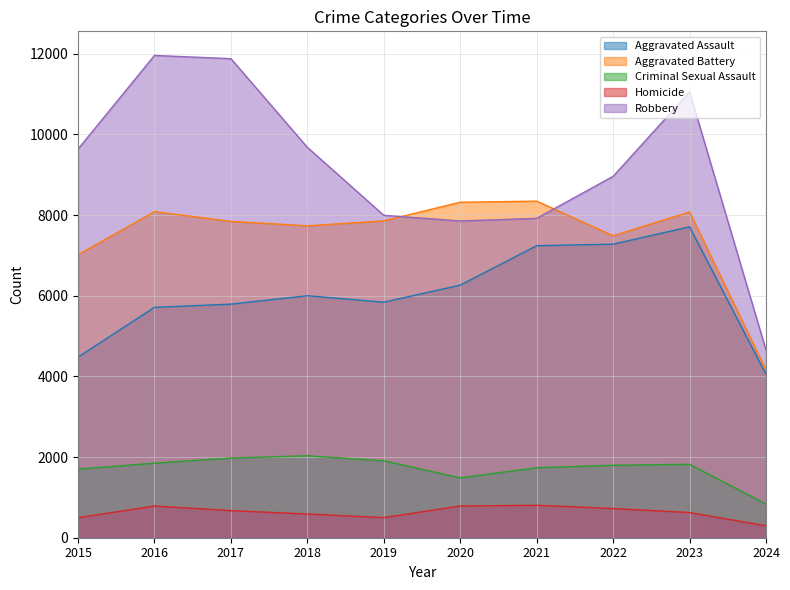

Reading left to right, what are all the values shown in this chart?

Aggravated Assault: 2015=4480	2016=5713	2017=5793	2018=6001	2019=5841	2020=6264	2021=7242	2022=7280	2023=7710	2024=4051
Aggravated Battery: 2015=7019	2016=8086	2017=7845	2018=7735	2019=7858	2020=8320	2021=8347	2022=7489	2023=8078	2024=4158
Criminal Sexual Assault: 2015=1701	2016=1849	2017=1976	2018=2032	2019=1909	2020=1485	2021=1736	2022=1796	2023=1821	2024=835
Homicide: 2015=496	2016=786	2017=672	2018=588	2019=499	2020=787	2021=804	2022=724	2023=625	2024=295
Robbery: 2015=9638	2016=11960	2017=11880	2018=9681	2019=7995	2020=7855	2021=7920	2022=8962	2023=11056	2024=4652